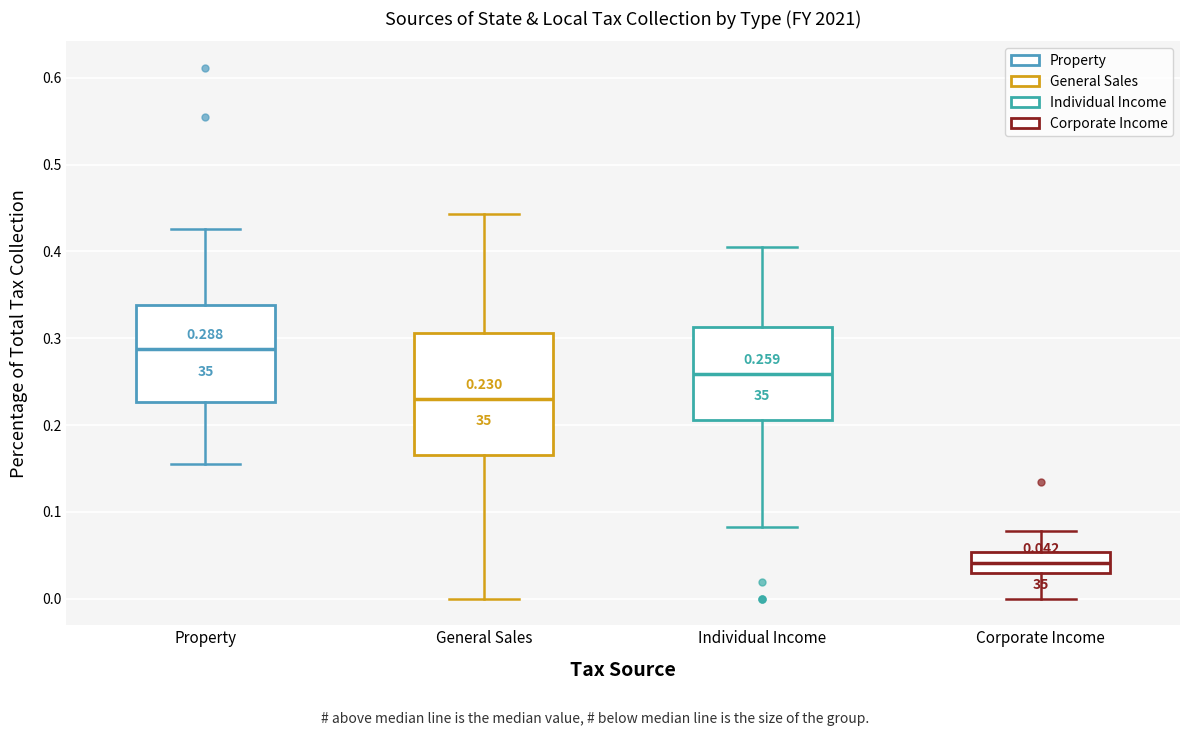

Which box's median line is the highest?

Property